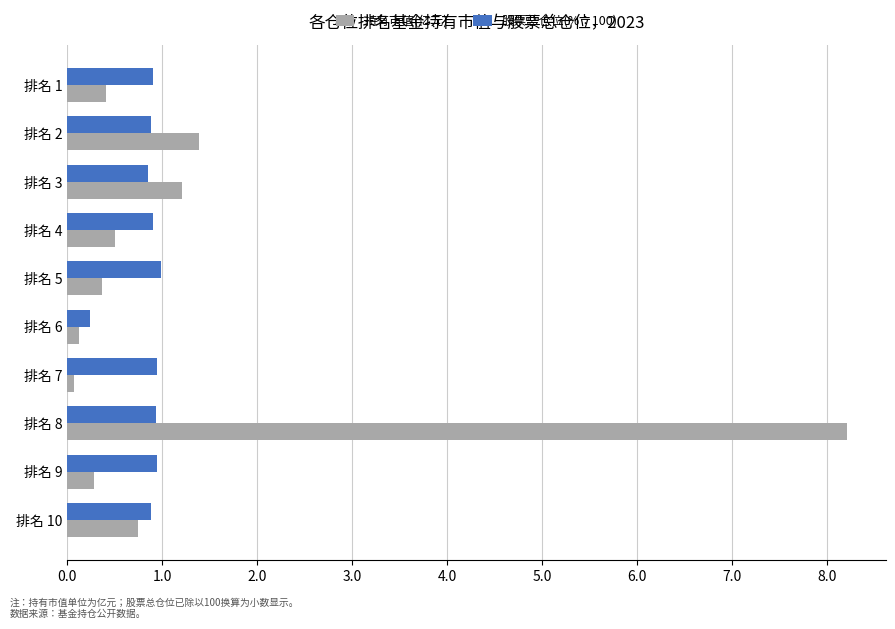

Rank the series by their maximum value, from highest to lowest.

持有市值(亿元), 股票总仓位(%÷100)